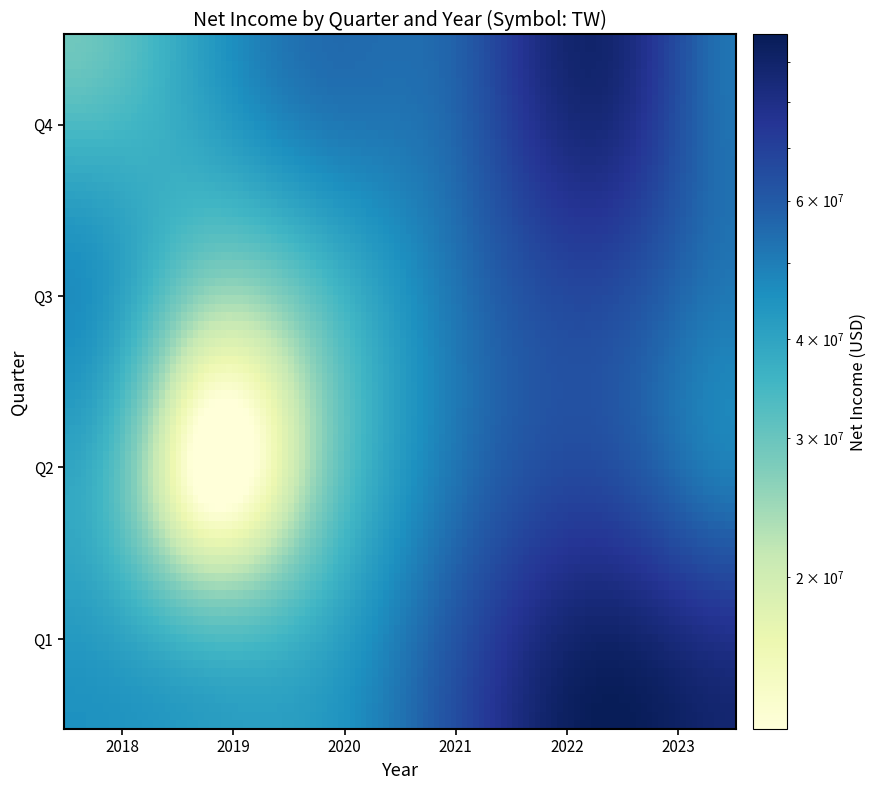

Which series has the largest total across all categories?

Q1